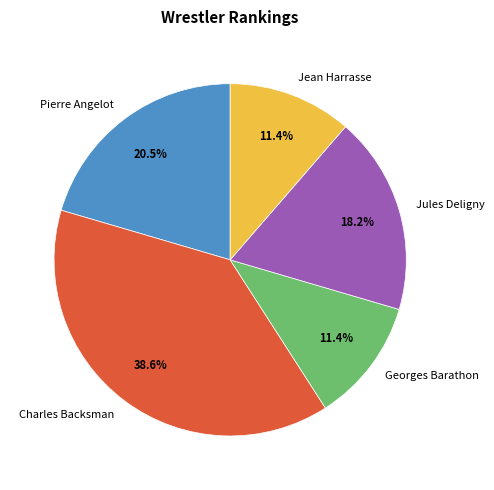

Is there a majority slice in this chart?

No